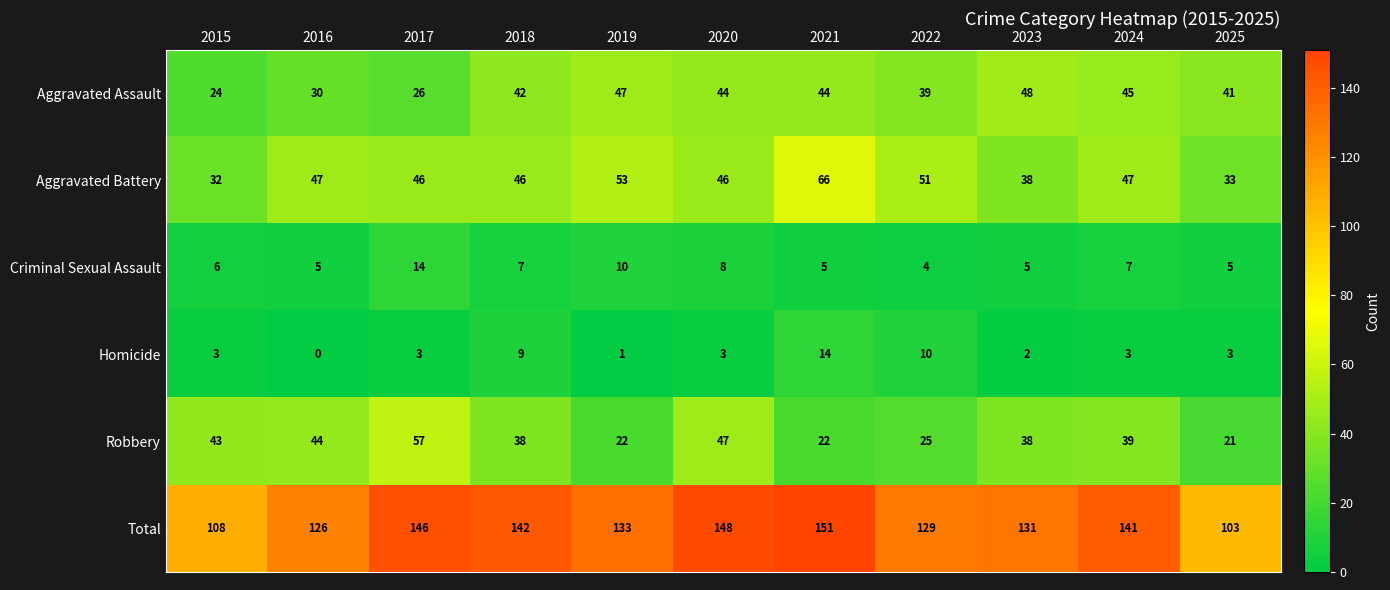

List the labels in order of Total value, largest first.

2021, 2020, 2017, 2018, 2024, 2019, 2023, 2022, 2016, 2015, 2025